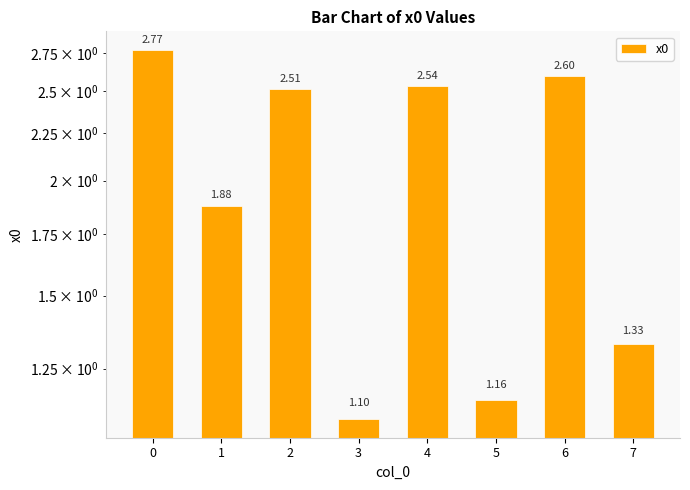

What is the difference between the maximum and minimum values?

1.7